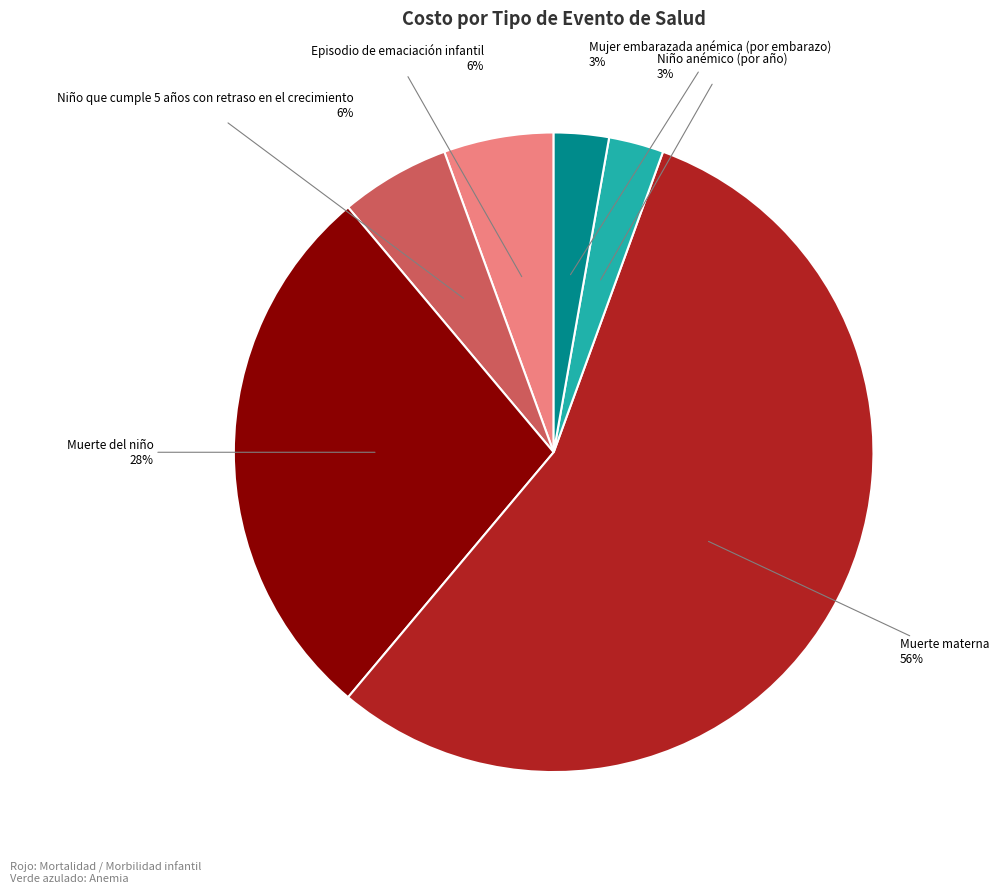

Is there a majority slice in this chart?

Yes